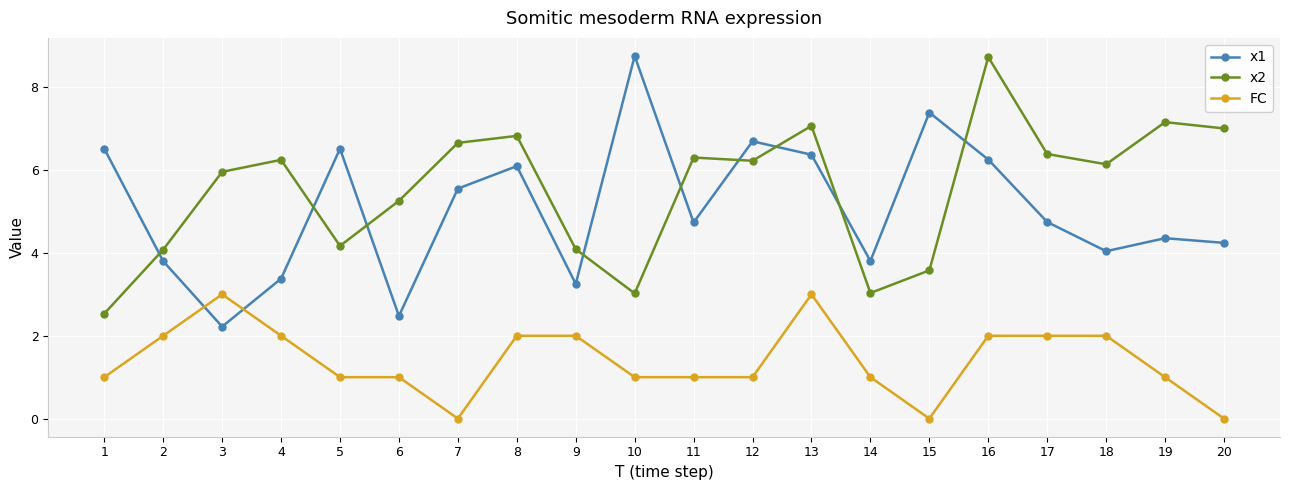

Reading left to right, what are all the values shown in this chart?

x1: 1=6.5	2=3.8	3=2.2	4=3.4	5=6.5	6=2.5	7=5.6	8=6.1	9=3.3	10=8.8	11=4.7	12=6.7	13=6.4	14=3.8	15=7.4	16=6.3	17=4.7	18=4.0	19=4.4	20=4.2
x2: 1=2.5	2=4.1	3=6.0	4=6.2	5=4.2	6=5.3	7=6.7	8=6.8	9=4.1	10=3.0	11=6.3	12=6.2	13=7.1	14=3.0	15=3.6	16=8.7	17=6.4	18=6.1	19=7.2	20=7.0
FC: 1=1.0	2=2.0	3=3.0	4=2.0	5=1.0	6=1.0	7=0.0	8=2.0	9=2.0	10=1.0	11=1.0	12=1.0	13=3.0	14=1.0	15=0.0	16=2.0	17=2.0	18=2.0	19=1.0	20=0.0